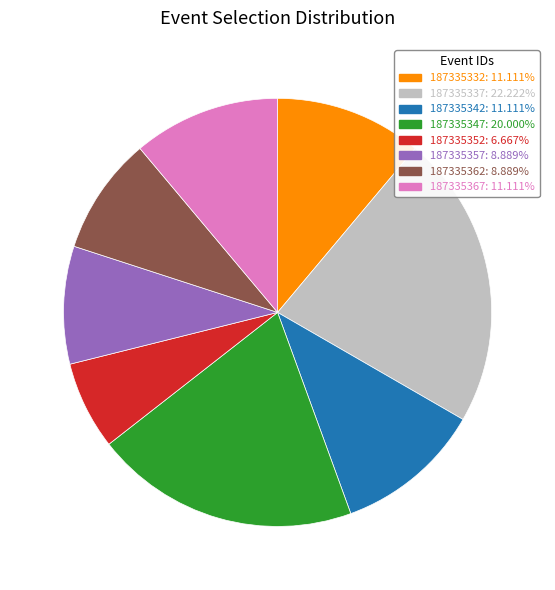

How many segments does this pie chart have?

8